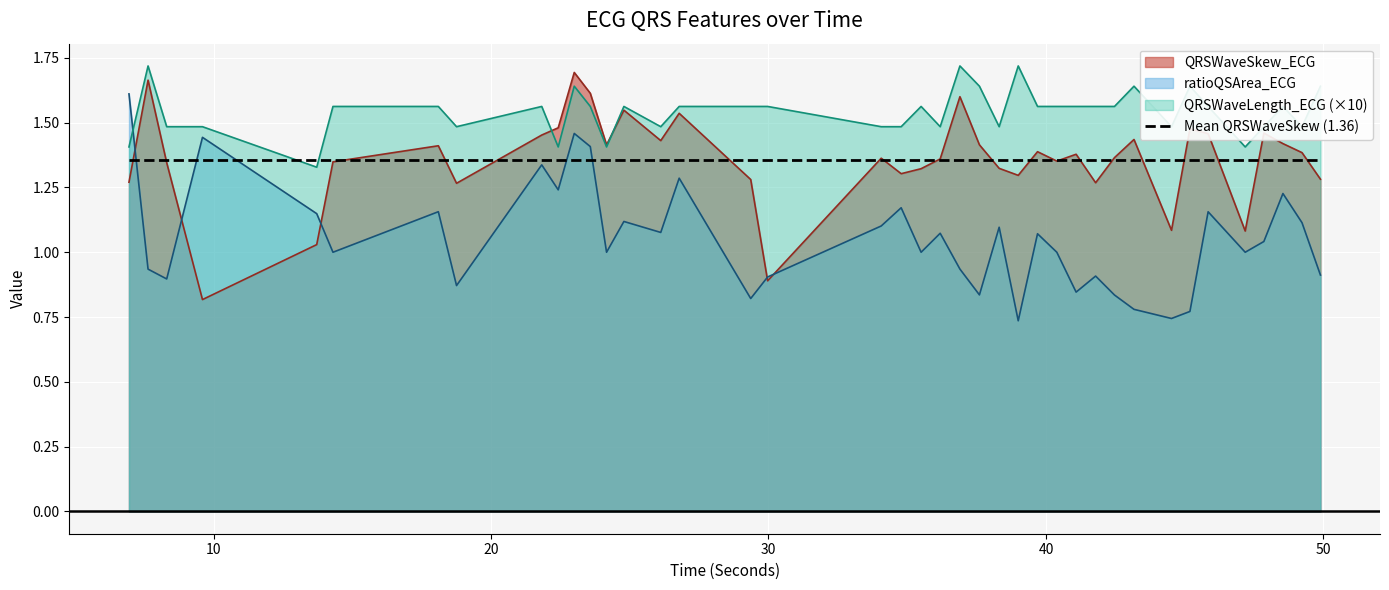

Reading right to left, list all the values displayed in this chart.

QRSWaveSkew_ECG: 49.890625=1.3	49.2265625=1.4	48.5390625=1.4	47.8515625=1.5	47.1796875=1.1	45.84375=1.5	45.1875=1.5	44.5234375=1.1	43.171875=1.4	42.46875=1.4	41.7890625=1.3	41.0859375=1.4	40.390625=1.4	39.6953125=1.4	39.0=1.3	38.3125=1.3	37.6015625=1.4	36.8984375=1.6	36.1875=1.4	35.5=1.3	34.78125=1.3	34.0625=1.4	29.96875=0.9	29.359375=1.3	26.78125=1.5	26.1171875=1.4	24.7890625=1.5	24.1640625=1.4	23.578125=1.6	23.0=1.7	22.421875=1.5	21.828125=1.5	18.7578125=1.3	18.1015625=1.4	14.3046875=1.3	13.71875=1.0	9.6015625=0.8	8.3125=1.3	7.640625=1.7	6.953125=1.3
ratioQSArea_ECG: 49.890625=0.9	49.2265625=1.1	48.5390625=1.2	47.8515625=1.0	47.1796875=1.0	45.84375=1.2	45.1875=0.8	44.5234375=0.7	43.171875=0.8	42.46875=0.8	41.7890625=0.9	41.0859375=0.8	40.390625=1.0	39.6953125=1.1	39.0=0.7	38.3125=1.1	37.6015625=0.8	36.8984375=0.9	36.1875=1.1	35.5=1.0	34.78125=1.2	34.0625=1.1	29.96875=0.9	29.359375=0.8	26.78125=1.3	26.1171875=1.1	24.7890625=1.1	24.1640625=1.0	23.578125=1.4	23.0=1.5	22.421875=1.2	21.828125=1.3	18.7578125=0.9	18.1015625=1.2	14.3046875=1.0	13.71875=1.1	9.6015625=1.4	8.3125=0.9	7.640625=0.9	6.953125=1.6
QRSWaveLength_ECG: 49.890625=1.6	49.2265625=1.5	48.5390625=1.6	47.8515625=1.5	47.1796875=1.4	45.84375=1.6	45.1875=1.6	44.5234375=1.5	43.171875=1.6	42.46875=1.6	41.7890625=1.6	41.0859375=1.6	40.390625=1.6	39.6953125=1.6	39.0=1.7	38.3125=1.5	37.6015625=1.6	36.8984375=1.7	36.1875=1.5	35.5=1.6	34.78125=1.5	34.0625=1.5	29.96875=1.6	29.359375=1.6	26.78125=1.6	26.1171875=1.5	24.7890625=1.6	24.1640625=1.4	23.578125=1.6	23.0=1.6	22.421875=1.4	21.828125=1.6	18.7578125=1.5	18.1015625=1.6	14.3046875=1.6	13.71875=1.3	9.6015625=1.5	8.3125=1.5	7.640625=1.7	6.953125=1.4